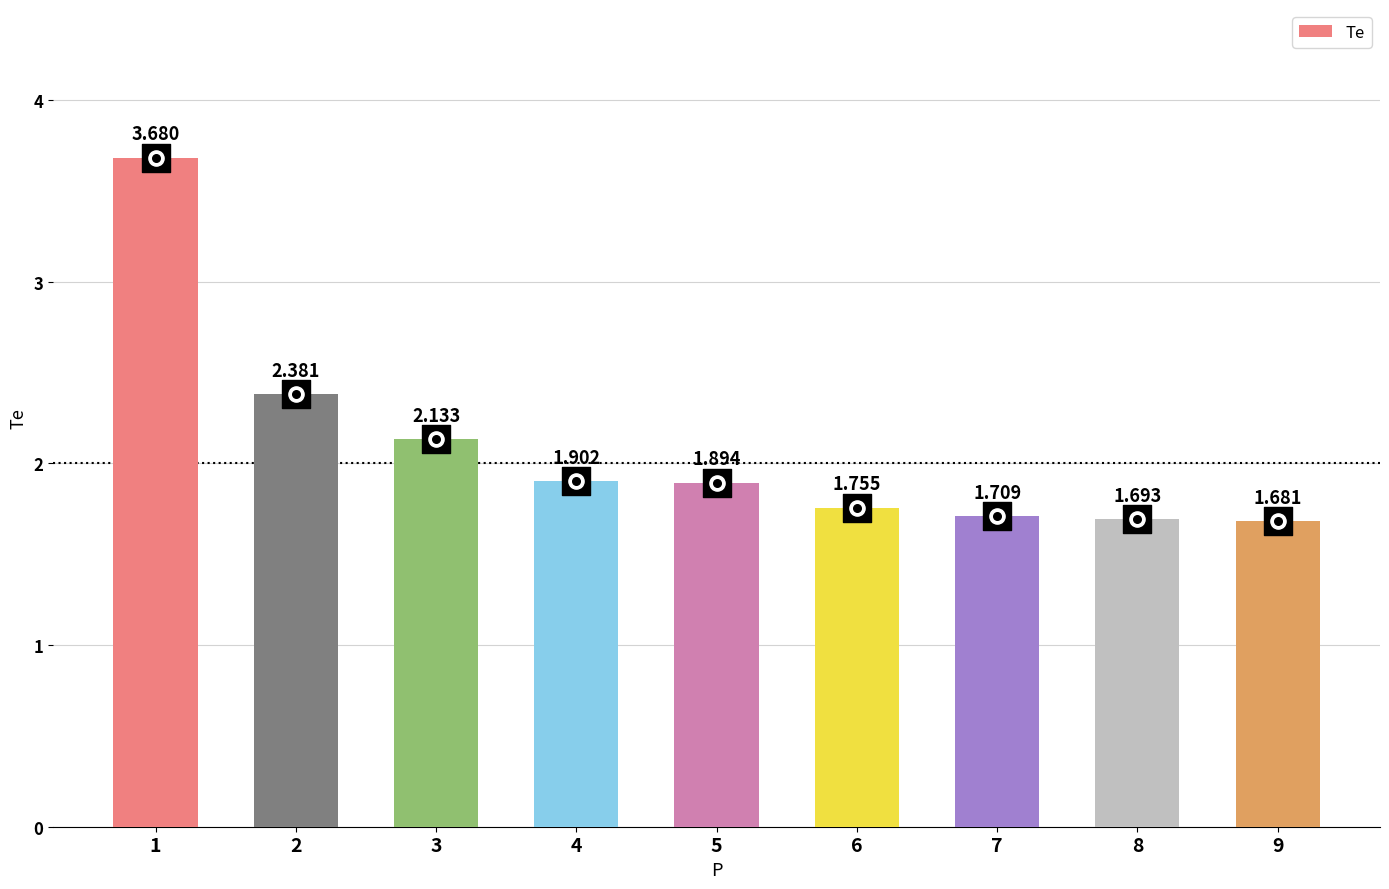

What is the ratio of the value at 7 to the value at 1?

0.5